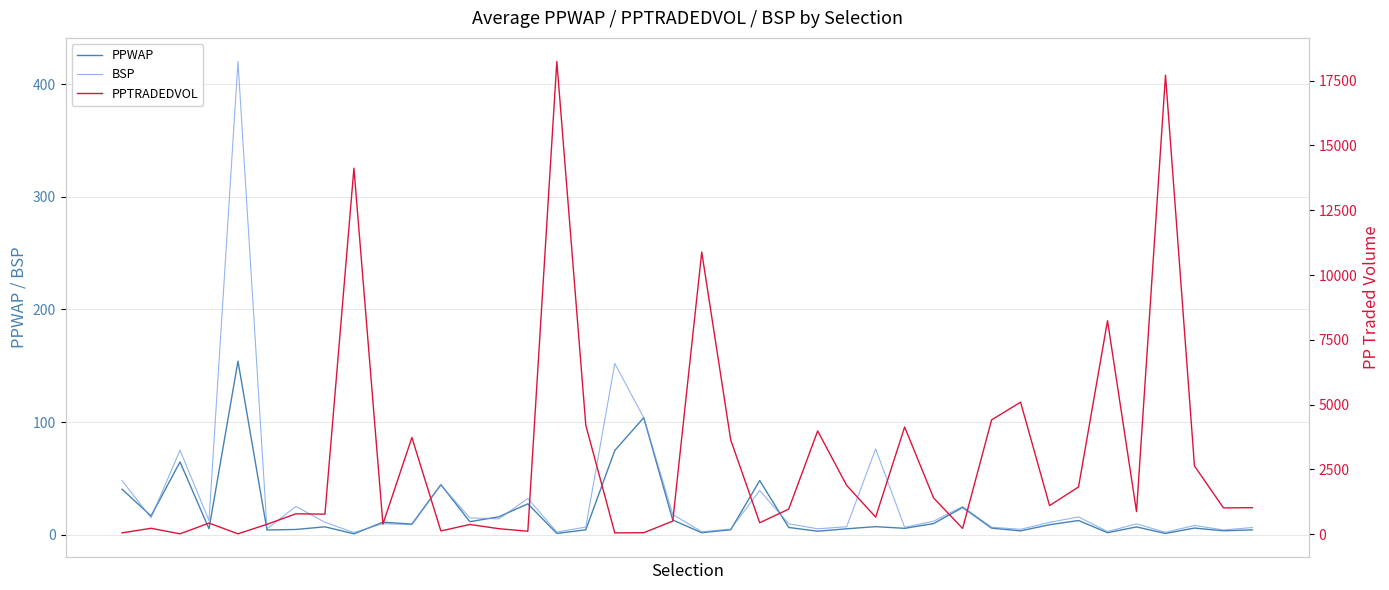

At which label does PPTRADEDVOL reach its minimum?

5